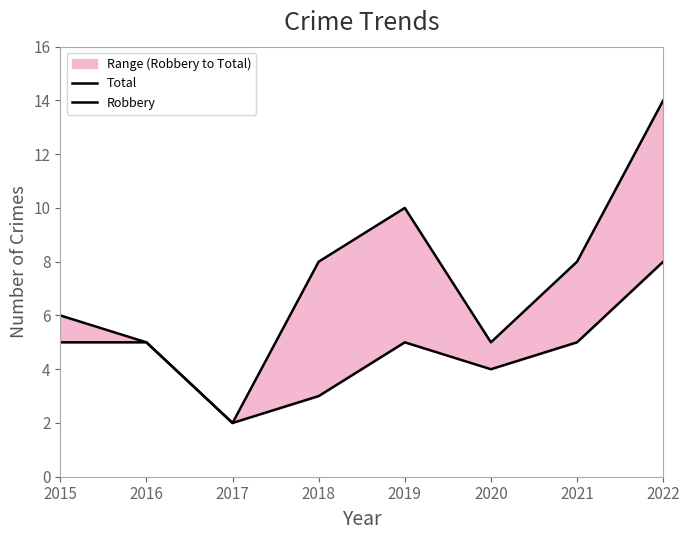

What is the average value of the Robbery series?

5